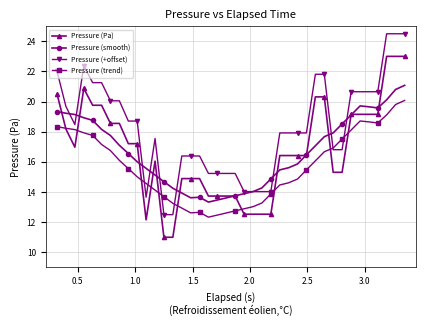

What is the value of the Pressure (trend) point at the 27th from the left?

14.6